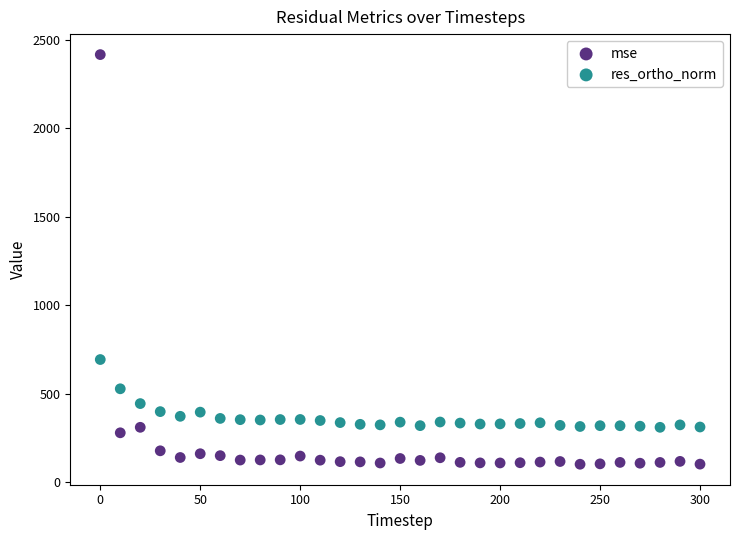

Which series contains the lowest Y value?

mse